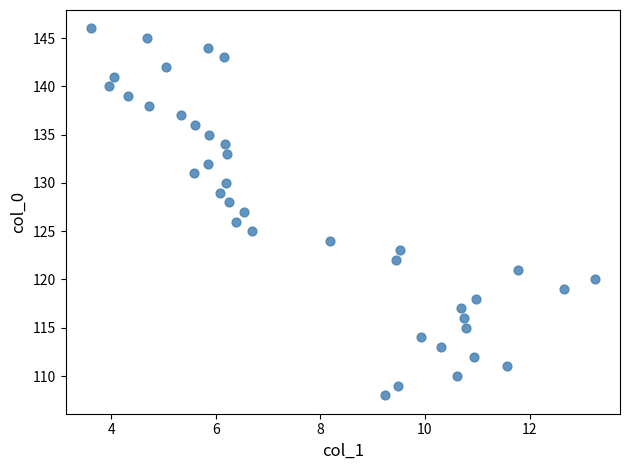

What is the range of Y values (max minus min)?

38